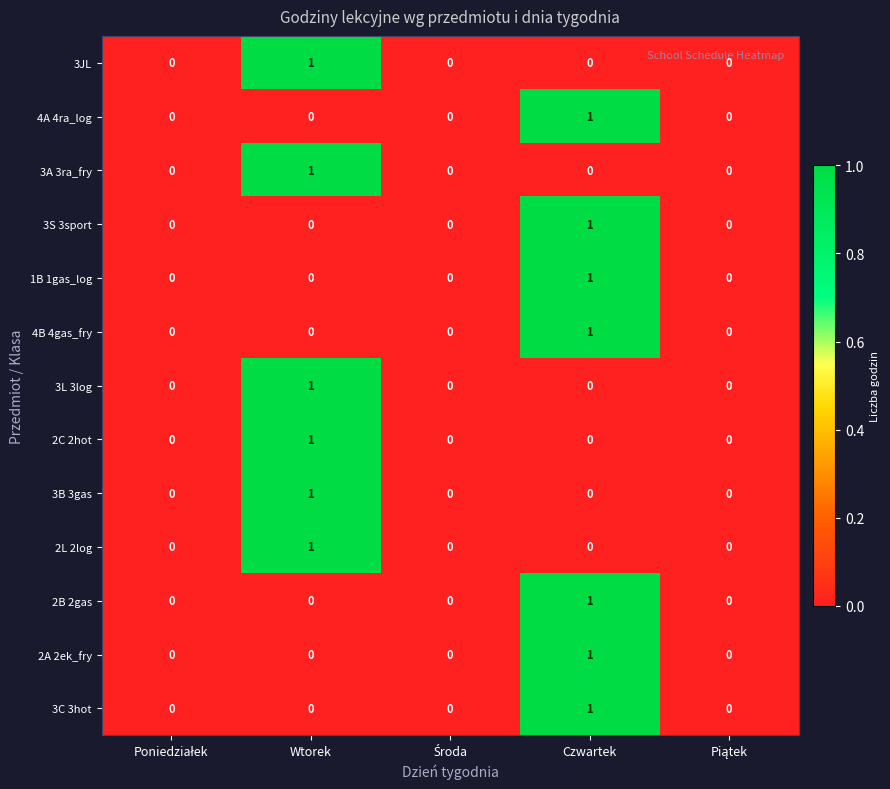

The 3S 3sport series shows 1 at Czwartek. True or false?

True